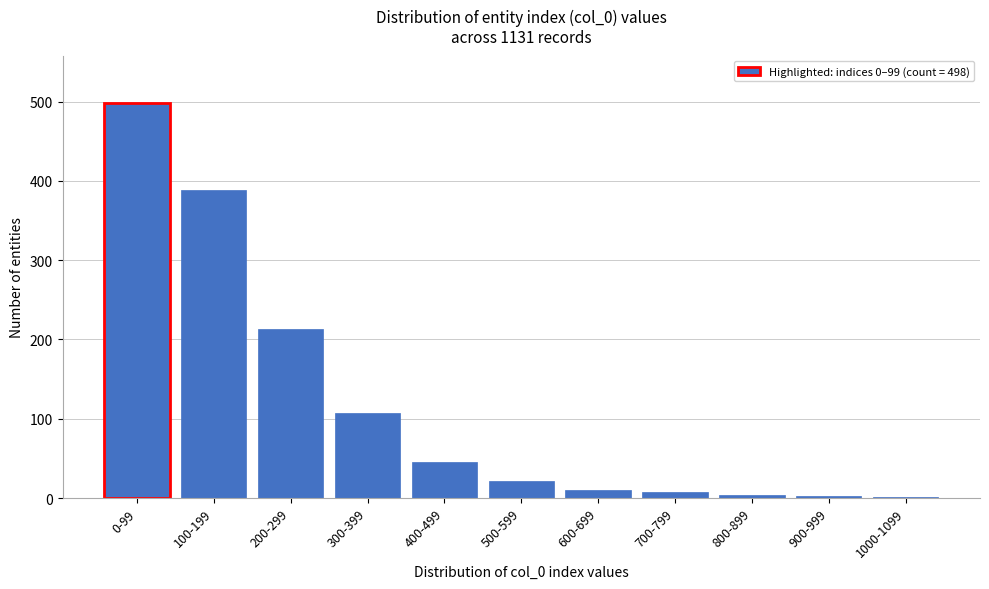

Which category has the highest value across all series?

0-99